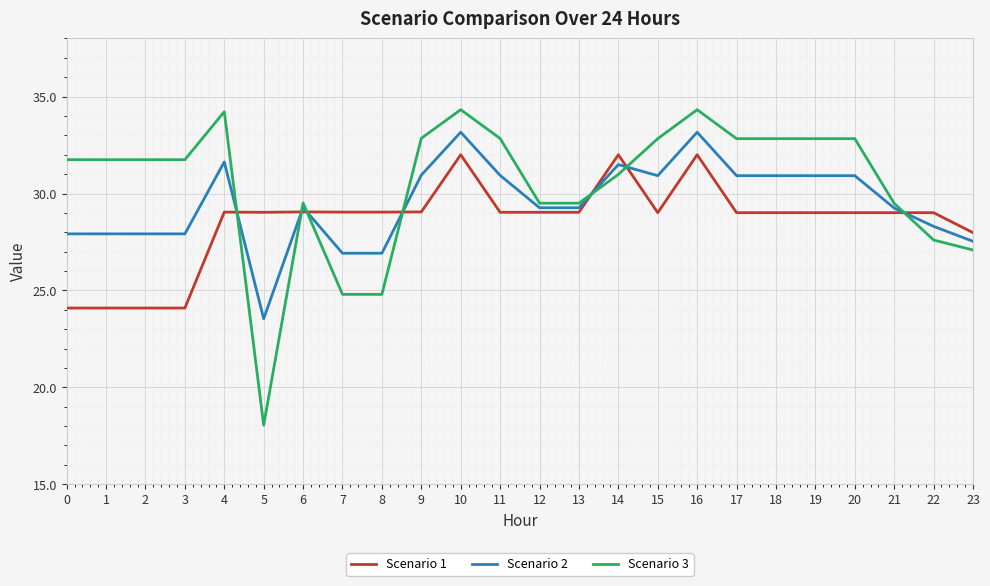

What is the total value across all series at 21?

87.8